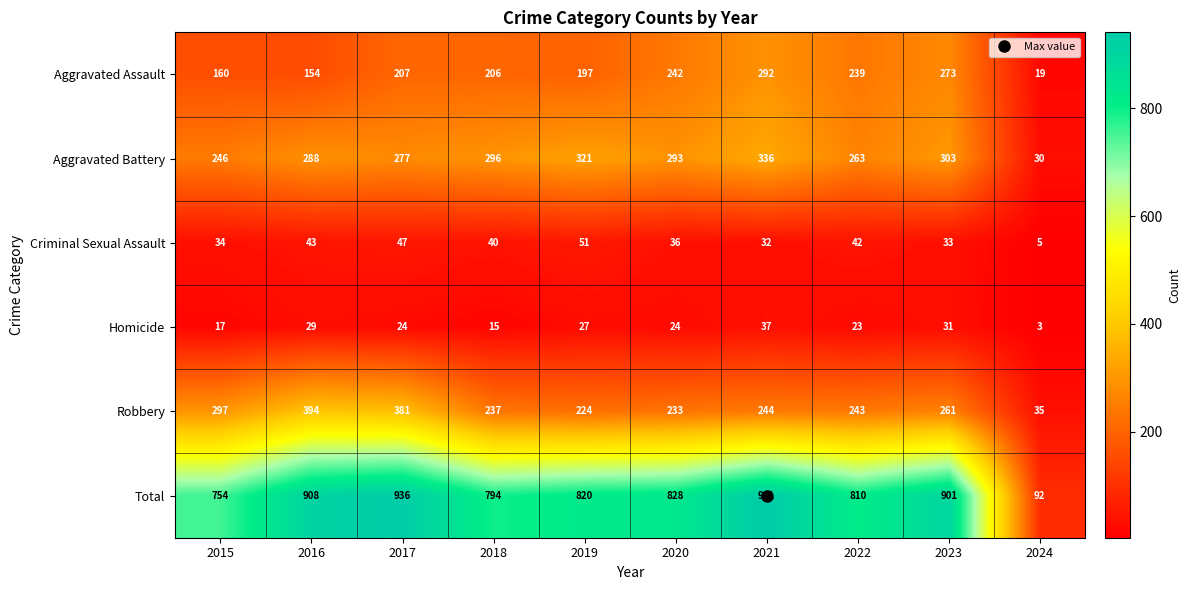

Rank the series at 2019 from lowest to highest value.

Homicide, Criminal Sexual Assault, Aggravated Assault, Robbery, Aggravated Battery, Total